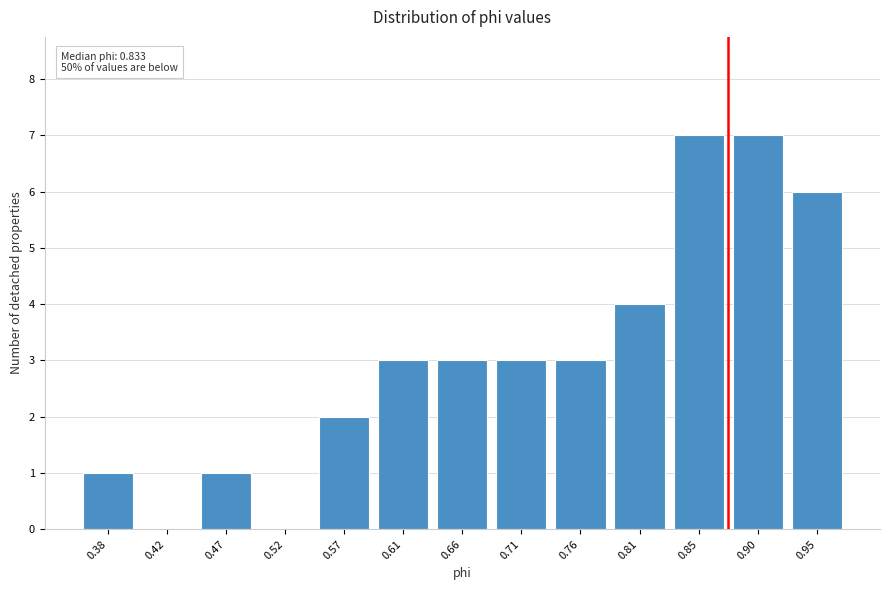

Reading left to right, list all the values displayed in this chart.

0.38=1	0.42=0	0.47=1	0.52=0	0.57=2	0.61=3	0.66=3	0.71=3	0.76=3	0.81=4	0.85=7	0.90=7	0.95=6